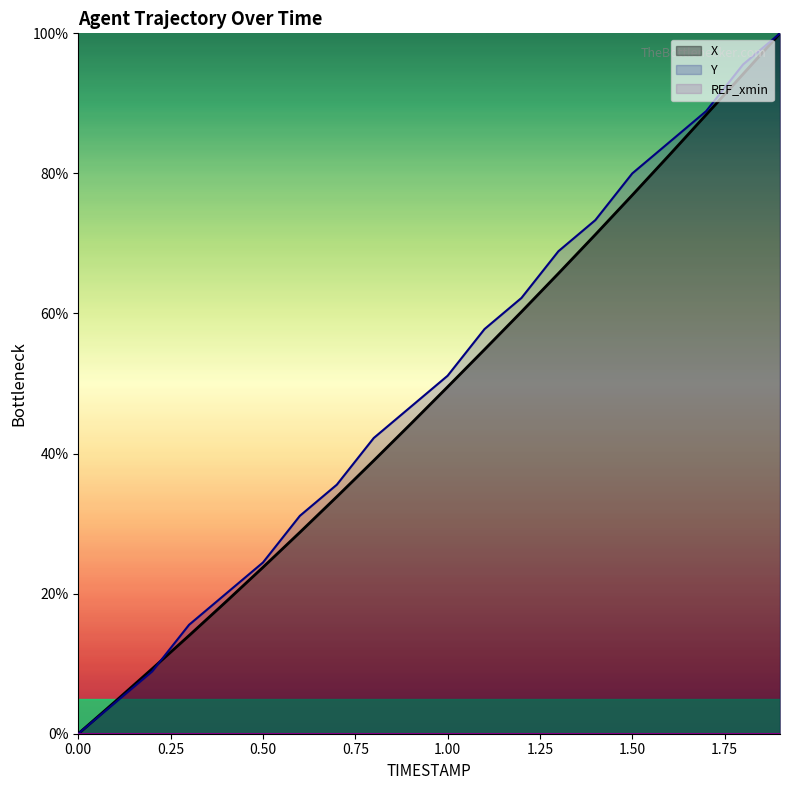

What is the average value of the Y series?

49.6